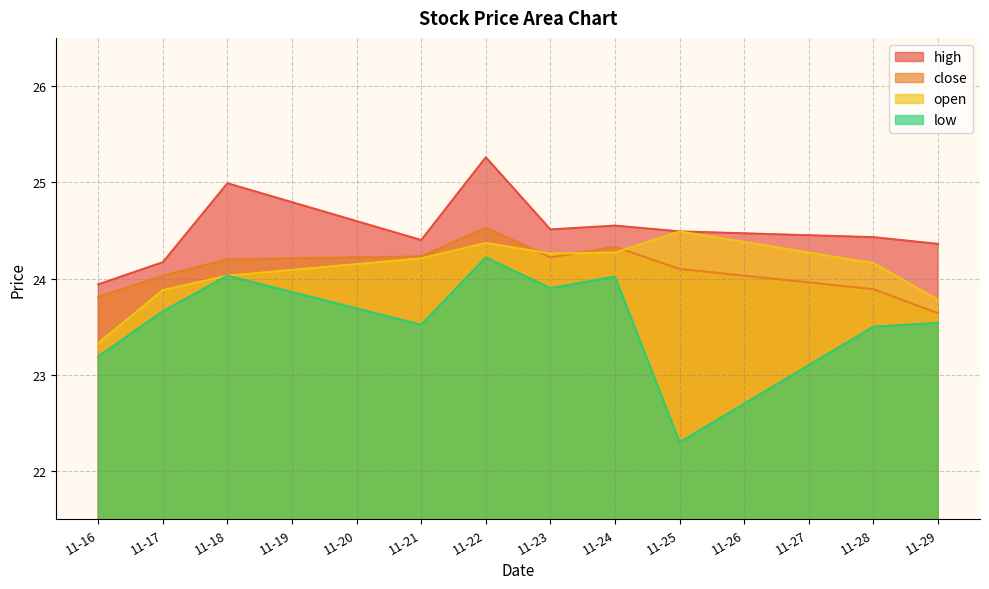

Where is open nearest to the value 23?

11-16